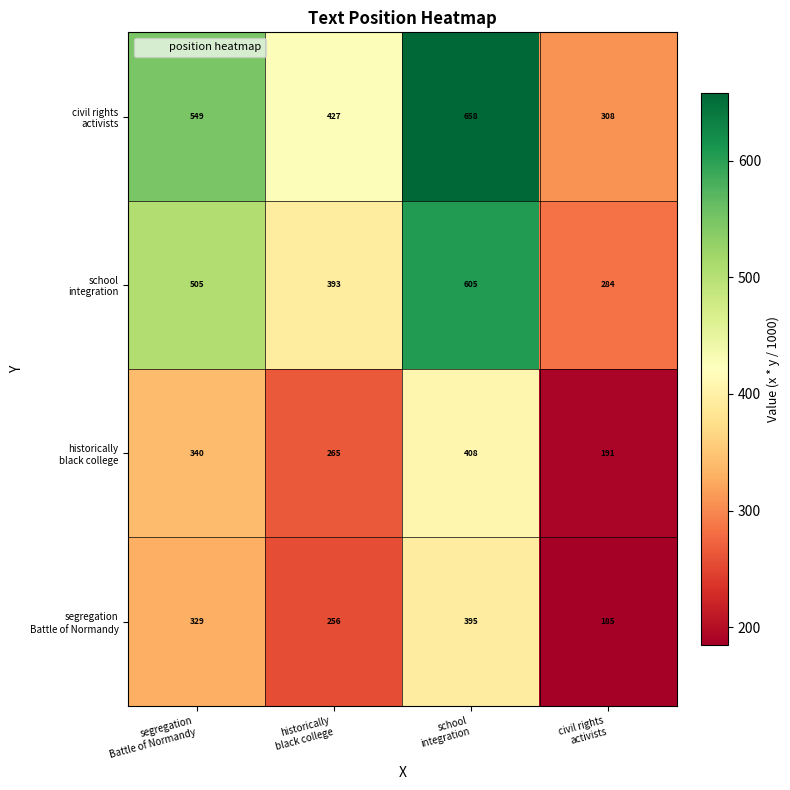

At how many categories does at least one series exceed 239?

4